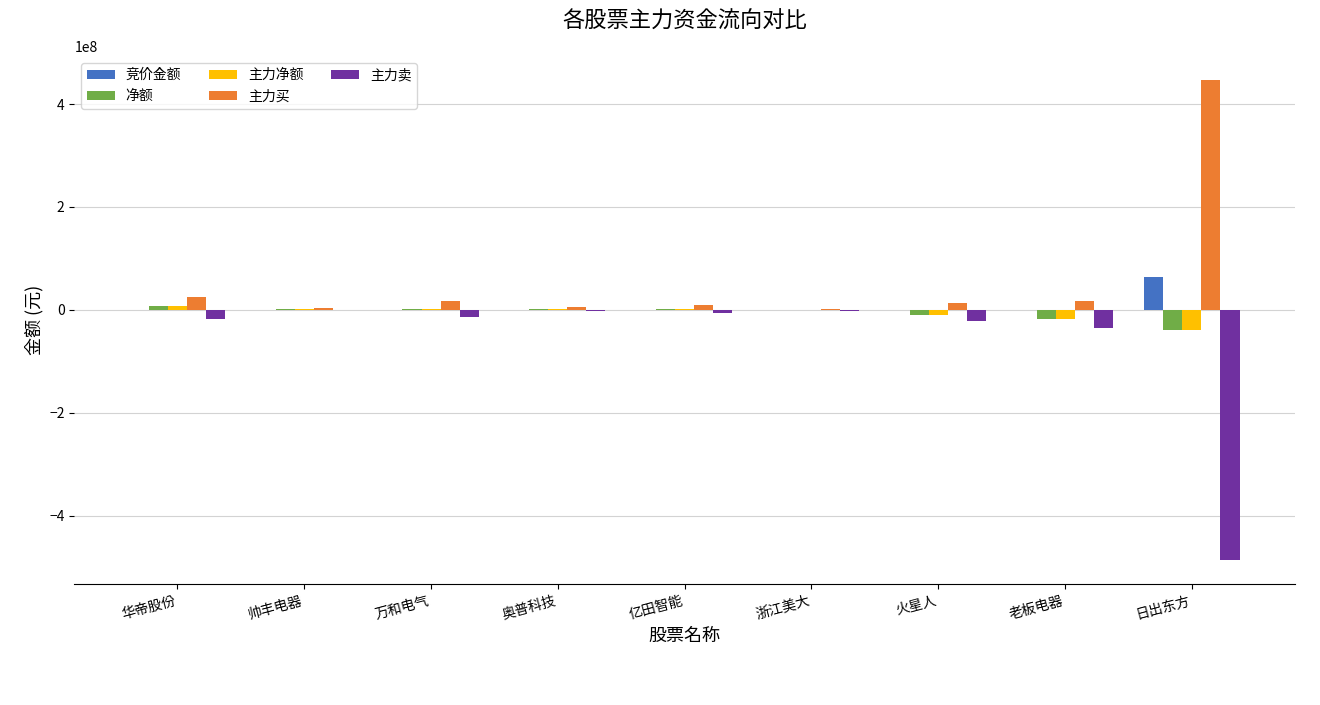

What is the maximum value shown in the chart?

447254986